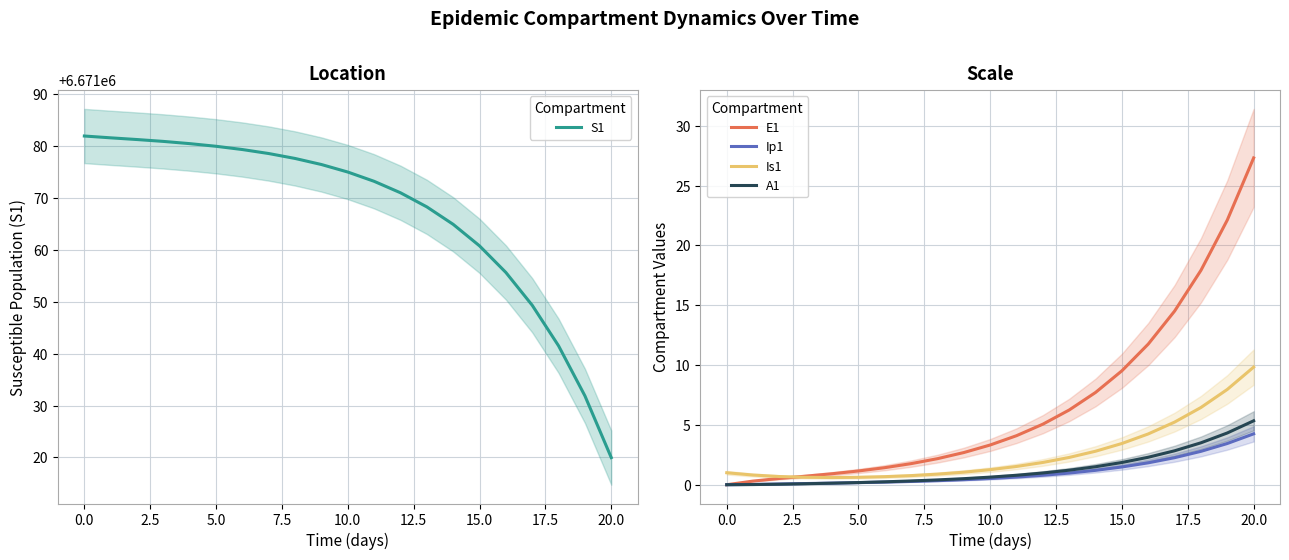

Rank the series at 20 from lowest to highest value.

Ip1, A1, Is1, E1, S1